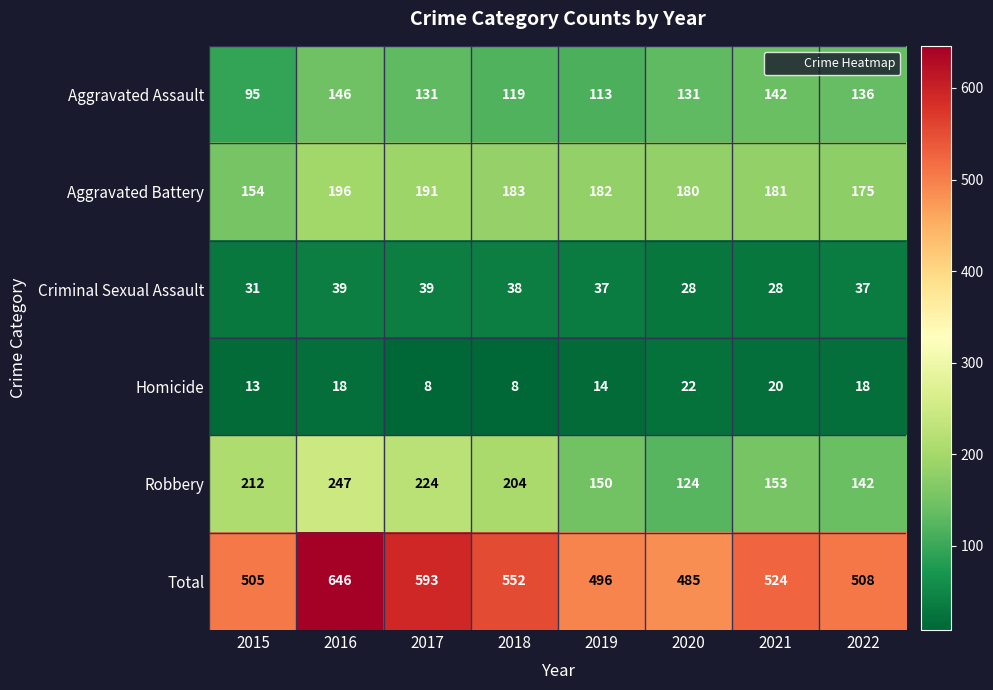

At 2016, list the series in order from largest to smallest.

Total, Robbery, Aggravated Battery, Aggravated Assault, Criminal Sexual Assault, Homicide